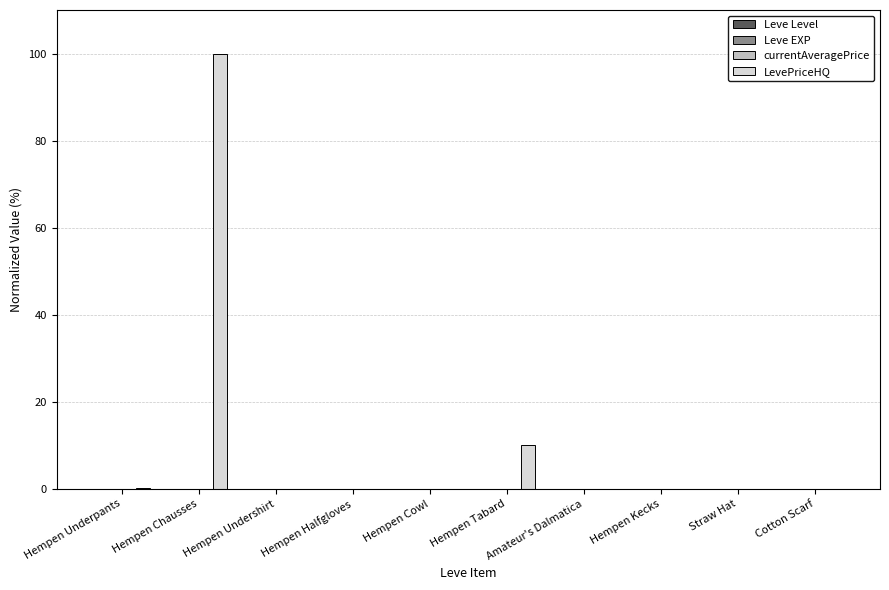

Between Hempen Chausses and Cotton Scarf, which series saw the biggest shift?

LevePriceHQ